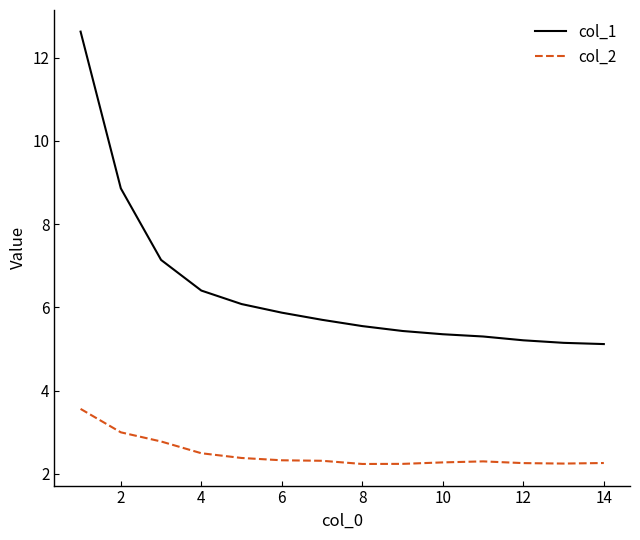

Does the chart display data point markers on the line(s)?

No